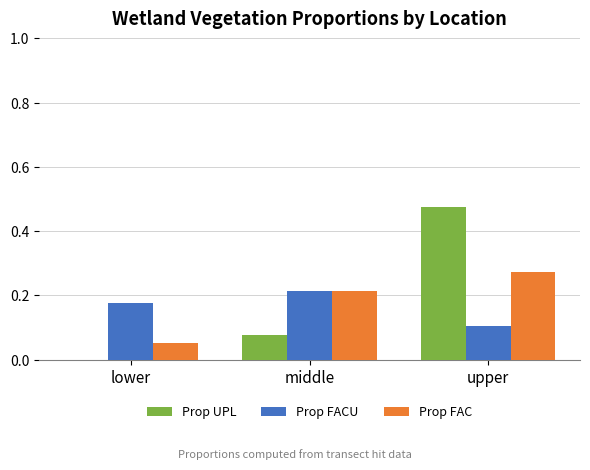

Which series changed the most between middle and upper?

Prop UPL